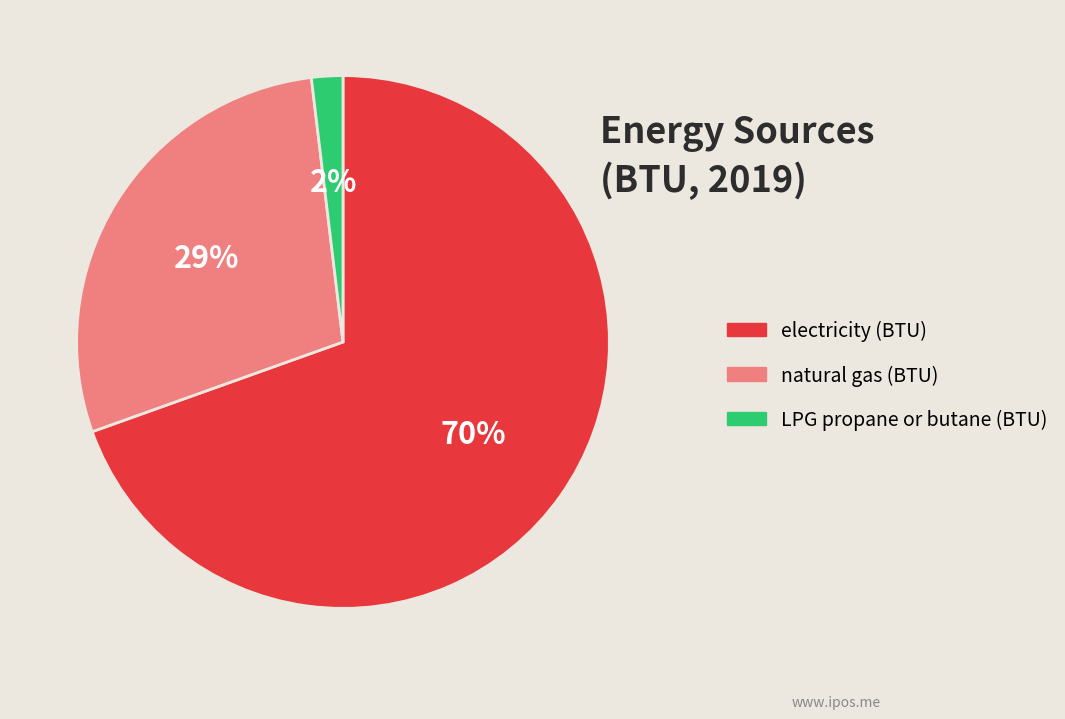

To the nearest percent, what portion does natural gas (BTU) represent?

29%